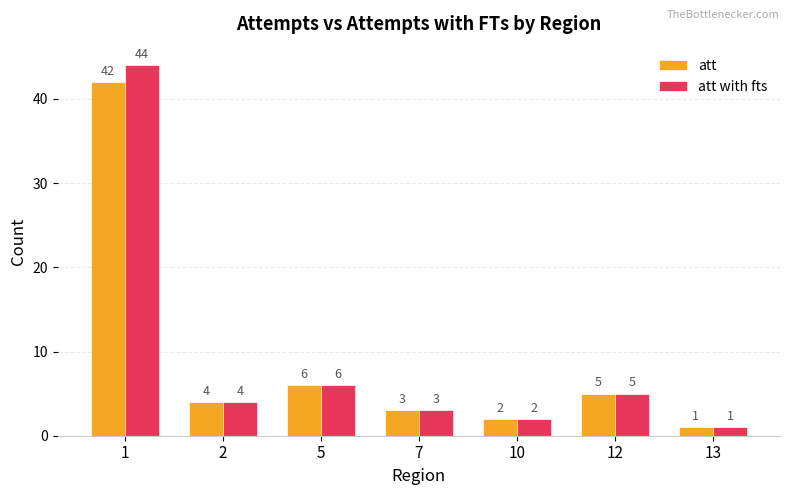

What is the sum of the att values at 10 and 12?

7